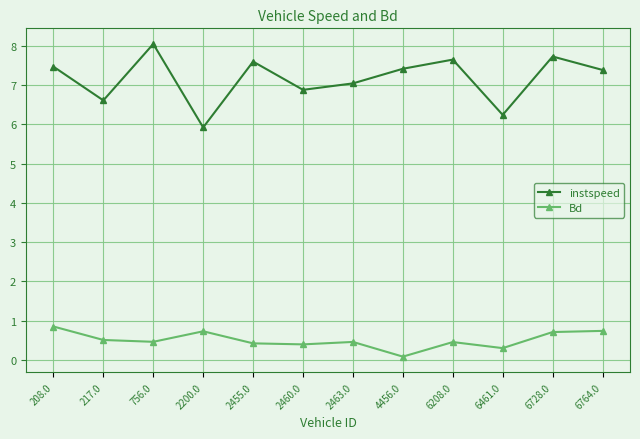

Which series has the largest total across all categories?

instspeed